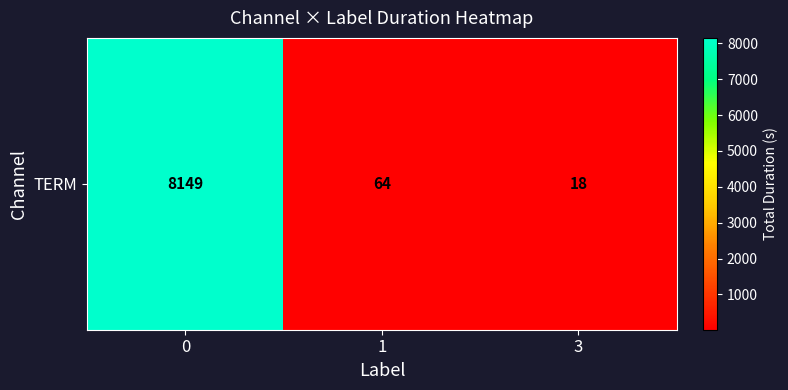

What is the average value?

2744